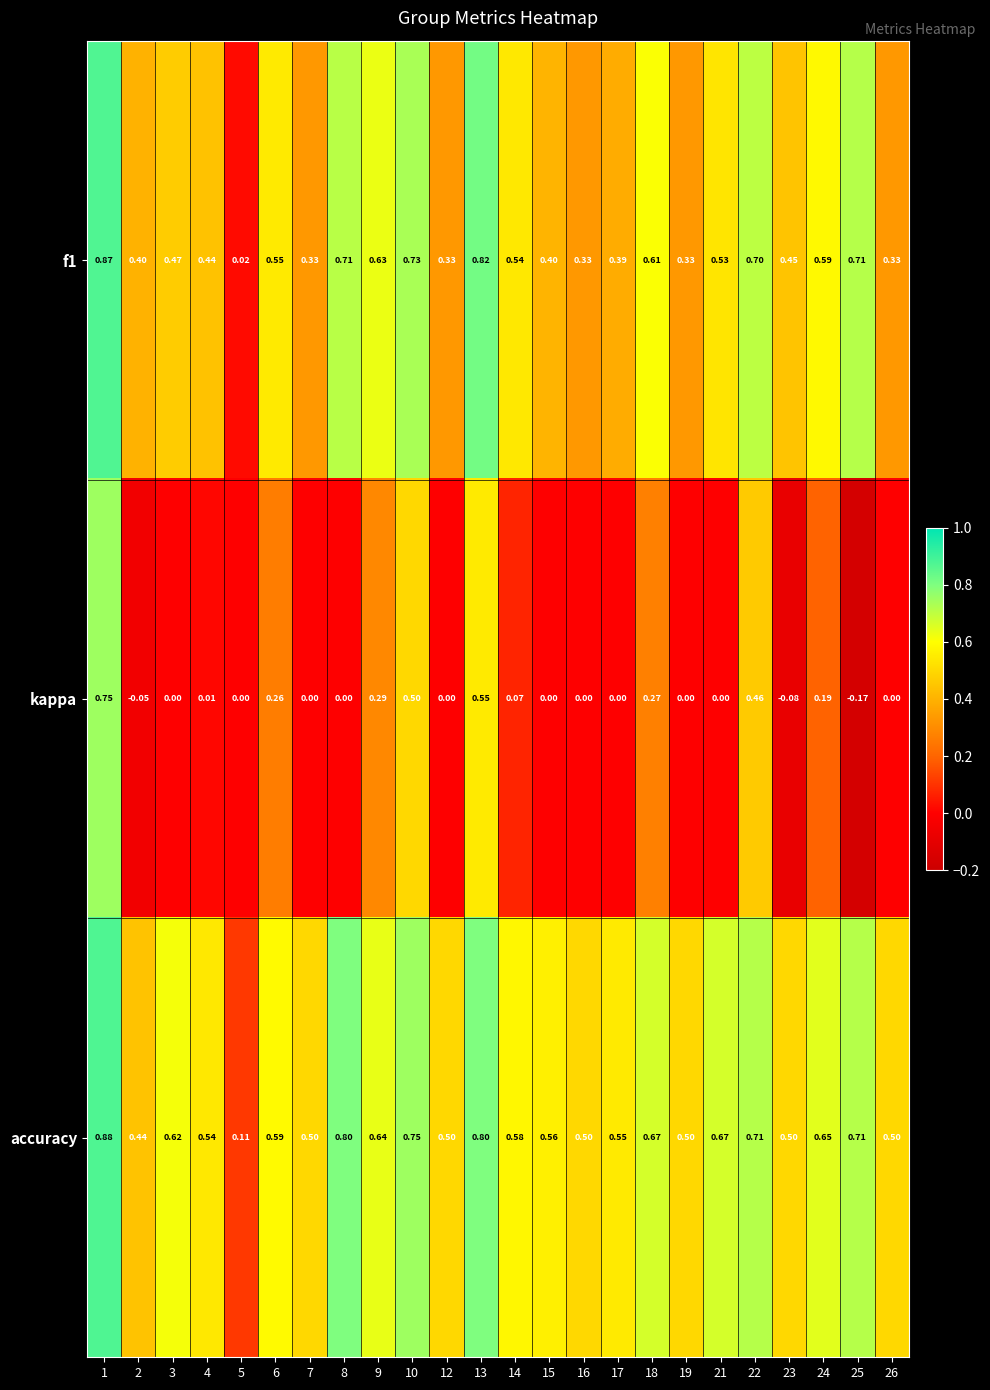

Which series has the largest total across all categories?

accuracy